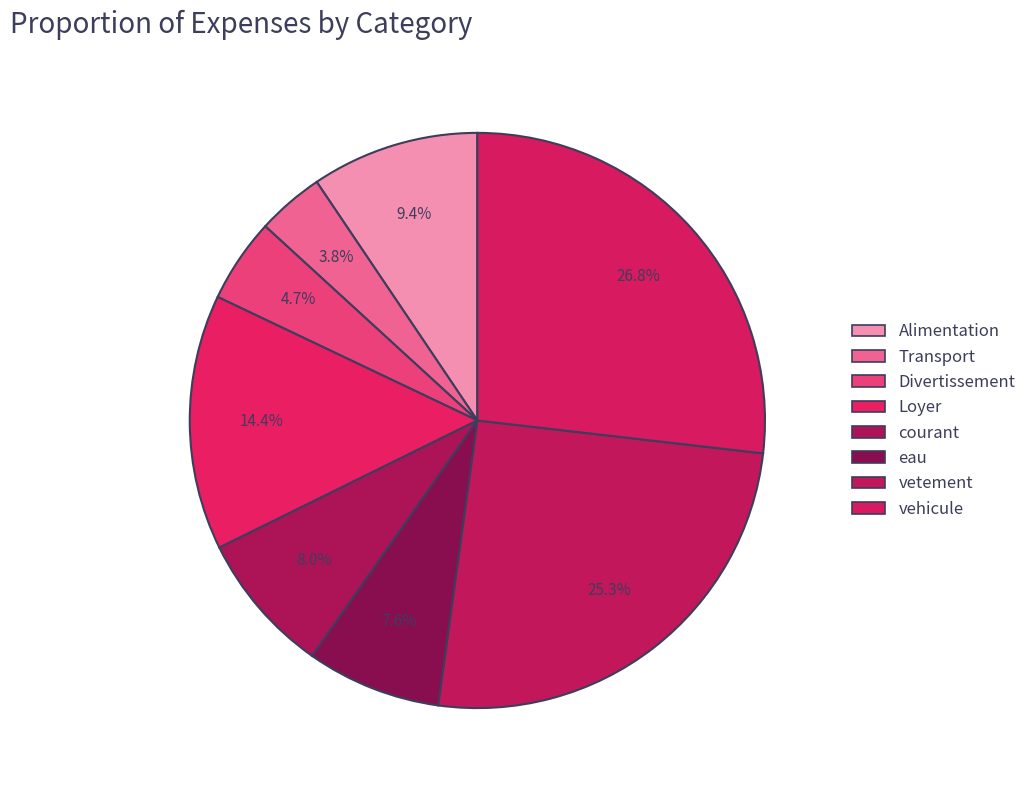

Combined, do vetement and Alimentation account for over 50%?

No